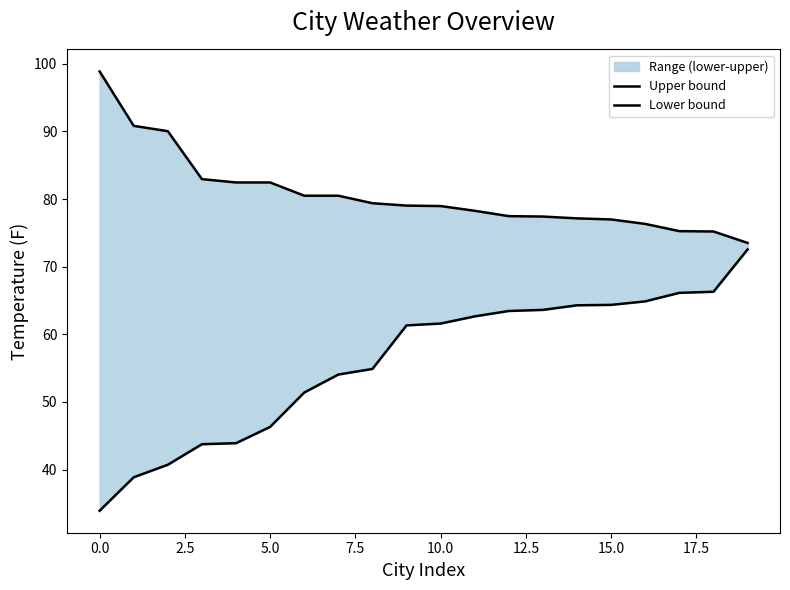

What is the sum of the Lower bound values at −2.5 and 17.5?

88.8